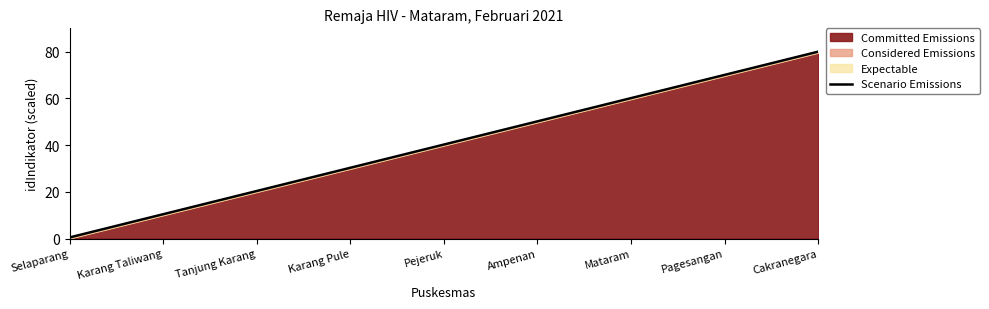

The chart shows a value of 70.1 at Pagesangan. True or false?

True